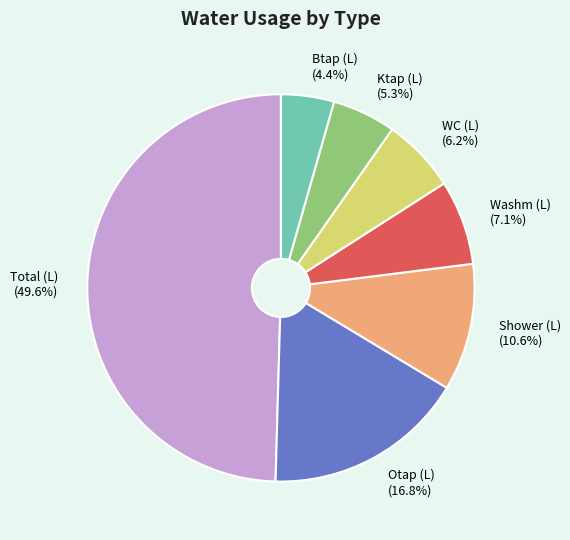

Rank the categories by value from lowest to highest.

Btap (L), Ktap (L), WC (L), Washm (L), Shower (L), Otap (L), Total (L)